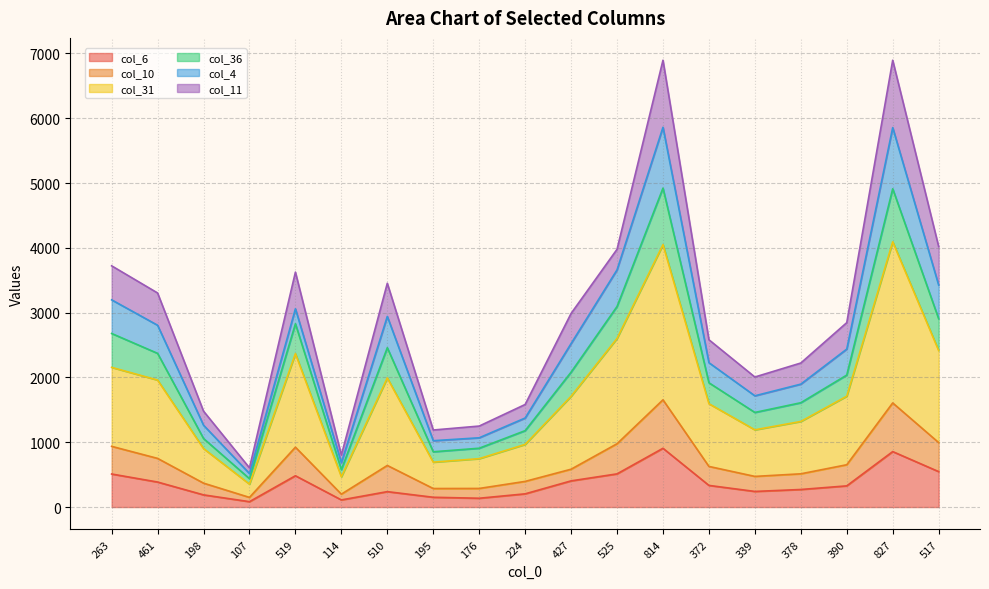

Where is col_31 nearest to the value 2224?

263